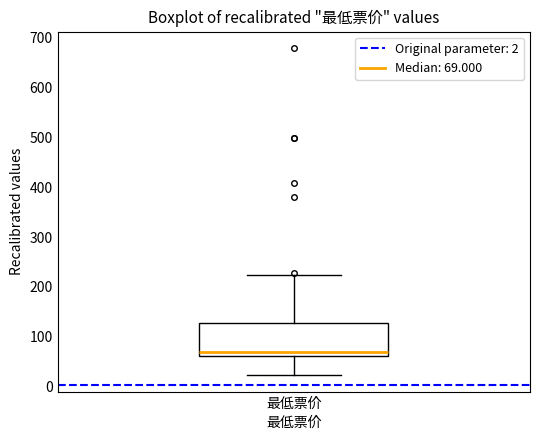

Read this box plot against the y-axis: the position of the median line, the range covered by the box, and the ends of both whiskers. The values are not printed on the chart, so give them approximately, as read against the axis.

median 70, box 60 to 130, whiskers 20 to 220